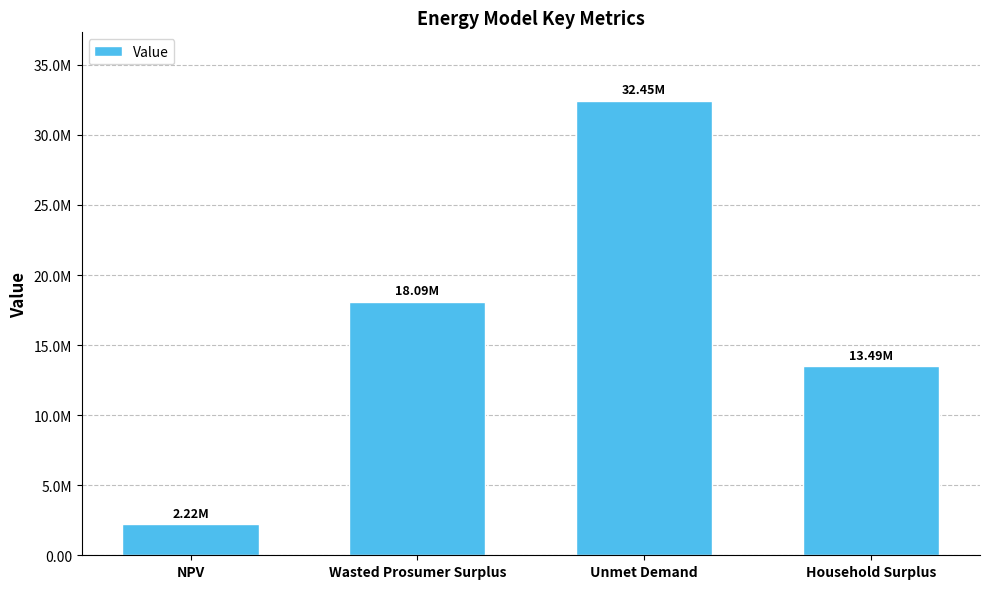

Where is the data nearest to the value 17334695?

Wasted Prosumer Surplus